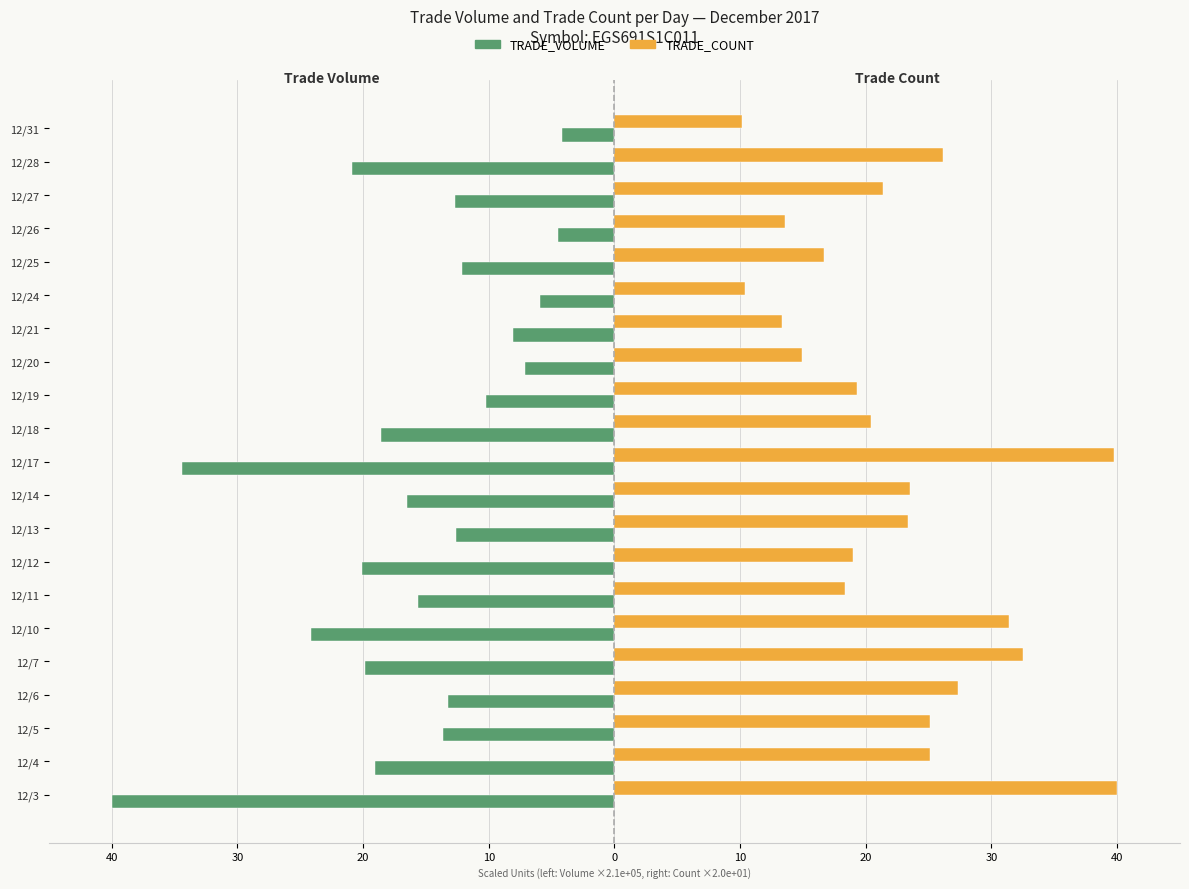

What are all the series names shown in the legend?

TRADE_VOLUME, TRADE_COUNT